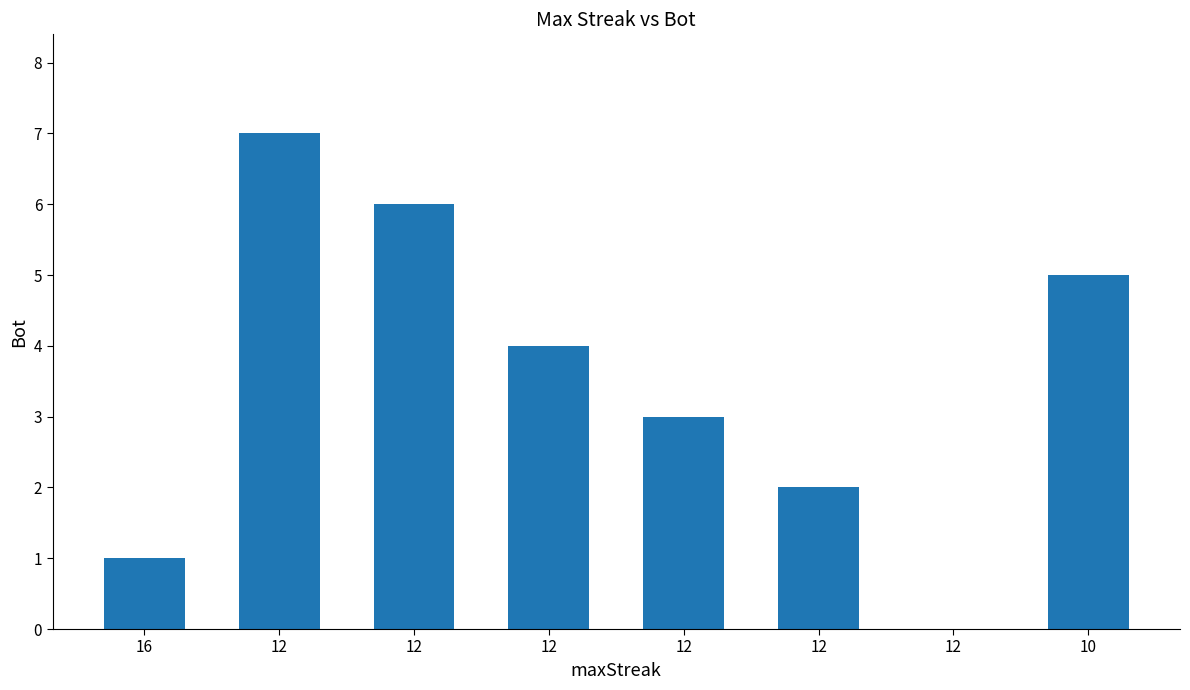

Are the bars horizontal?

No